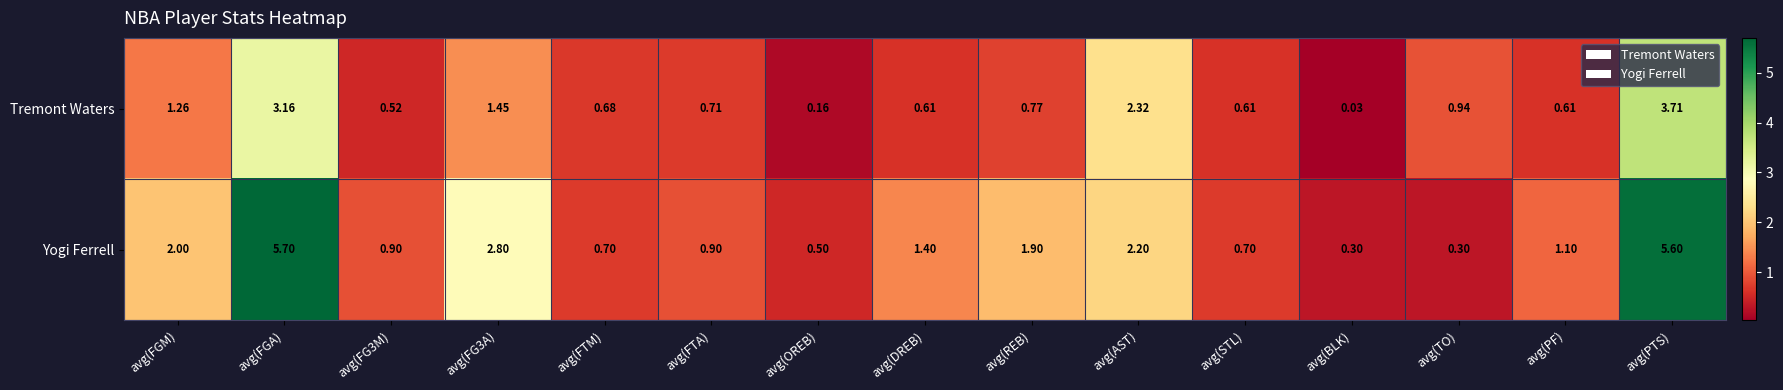

At which category is the sum across all series the highest?

avg(PTS)